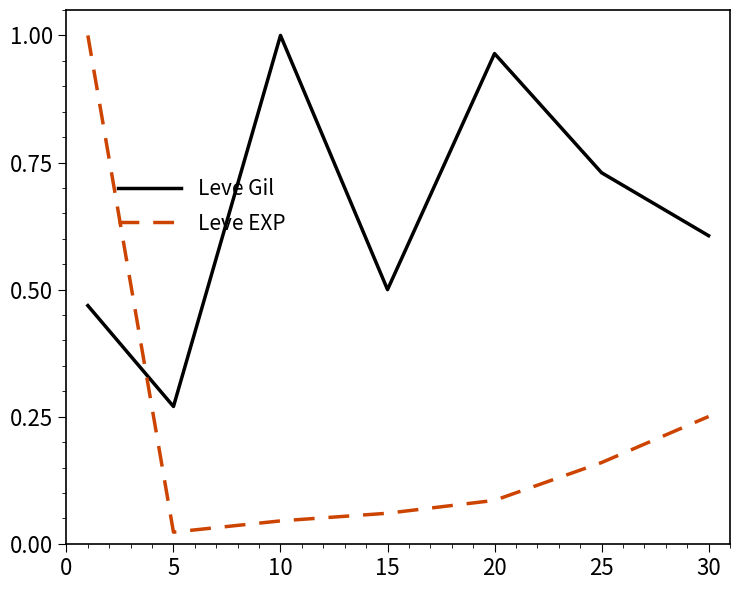

List the series in order of their overall mean, lowest first.

Leve EXP, Leve Gil